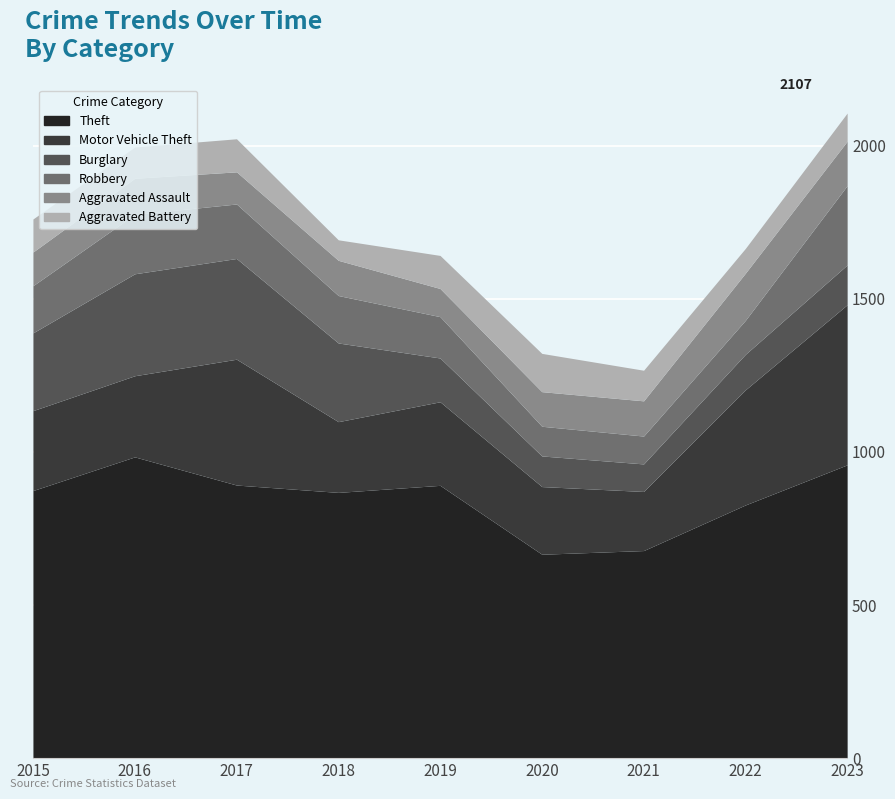

What is the value of the Aggravated Battery point at the 7th from the left?

100